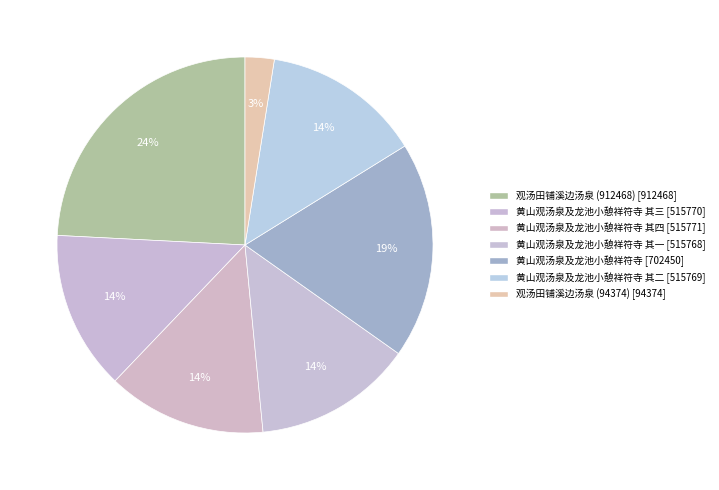

Rank the categories by value from lowest to highest.

观汤田铺溪边汤泉 (94374), 黄山观汤泉及龙池小憩祥符寺 其一, 黄山观汤泉及龙池小憩祥符寺 其二, 黄山观汤泉及龙池小憩祥符寺 其三, 黄山观汤泉及龙池小憩祥符寺 其四, 黄山观汤泉及龙池小憩祥符寺, 观汤田铺溪边汤泉 (912468)